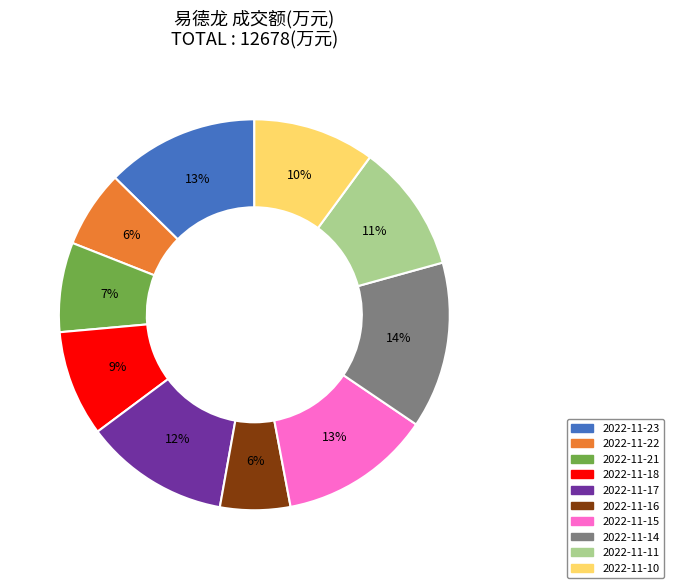

Does any single category account for the majority?

No